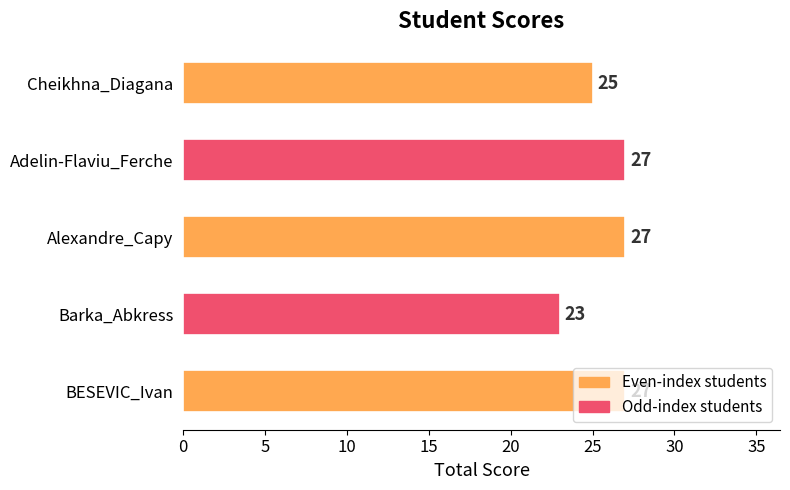

Approximately how many times larger is the value at Cheikhna_Diagana compared to Alexandre_Capy?

0.9